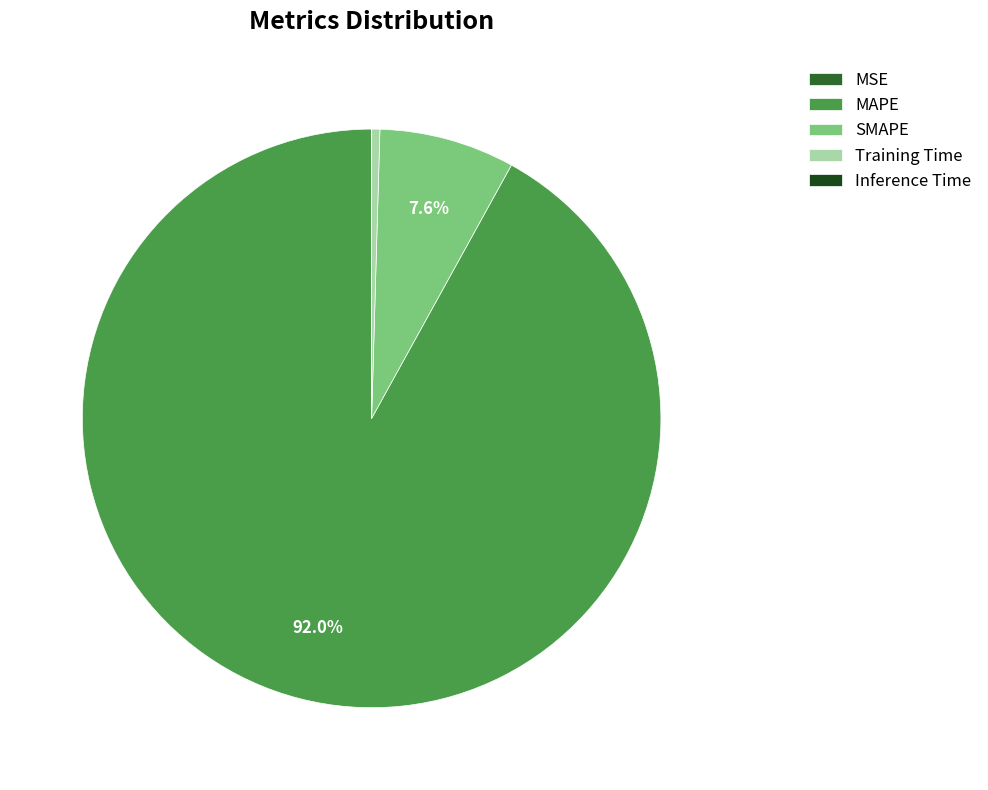

Is there any slice that represents more than half of the pie?

Yes